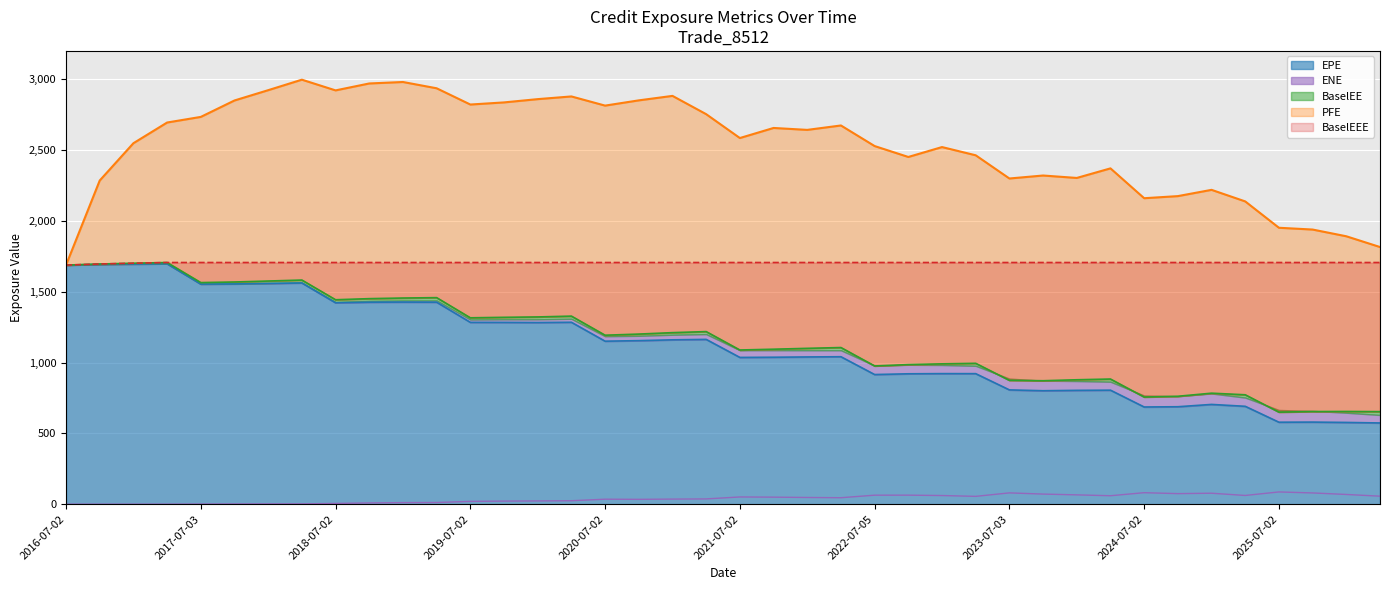

Which has a higher value, 2023-07-03 or 2025-04-02?

2023-07-03